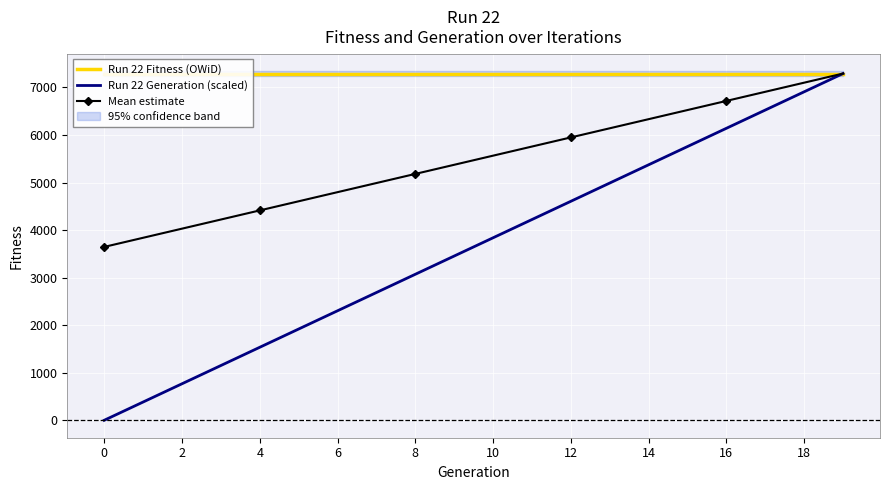

Reading right to left, what are all the values shown in this chart?

Run 22 Fitness (OWiD): 7293.0	7293.0	7293.0	7293.0	7293.0	7293.0	7293.0	7293.0	7293.0	7293.0	7293.0	7293.0	7293.0	7293.0	7293.0	7293.0	7293.0	7293.0	7293.0	7293.0
Run 22 Generation (scaled): 7293.0	6909.2	6525.3	6141.5	5757.6	5373.8	4989.9	4606.1	4222.3	3838.4	3454.6	3070.7	2686.9	2303.1	1919.2	1535.4	1151.5	767.7	383.8	0.0
Mean estimate: 7293.0	7101.1	6909.2	6717.2	6525.3	6333.4	6141.5	5949.6	5757.6	5565.7	5373.8	5181.9	4989.9	4798.0	4606.1	4414.2	4222.3	4030.3	3838.4	3646.5